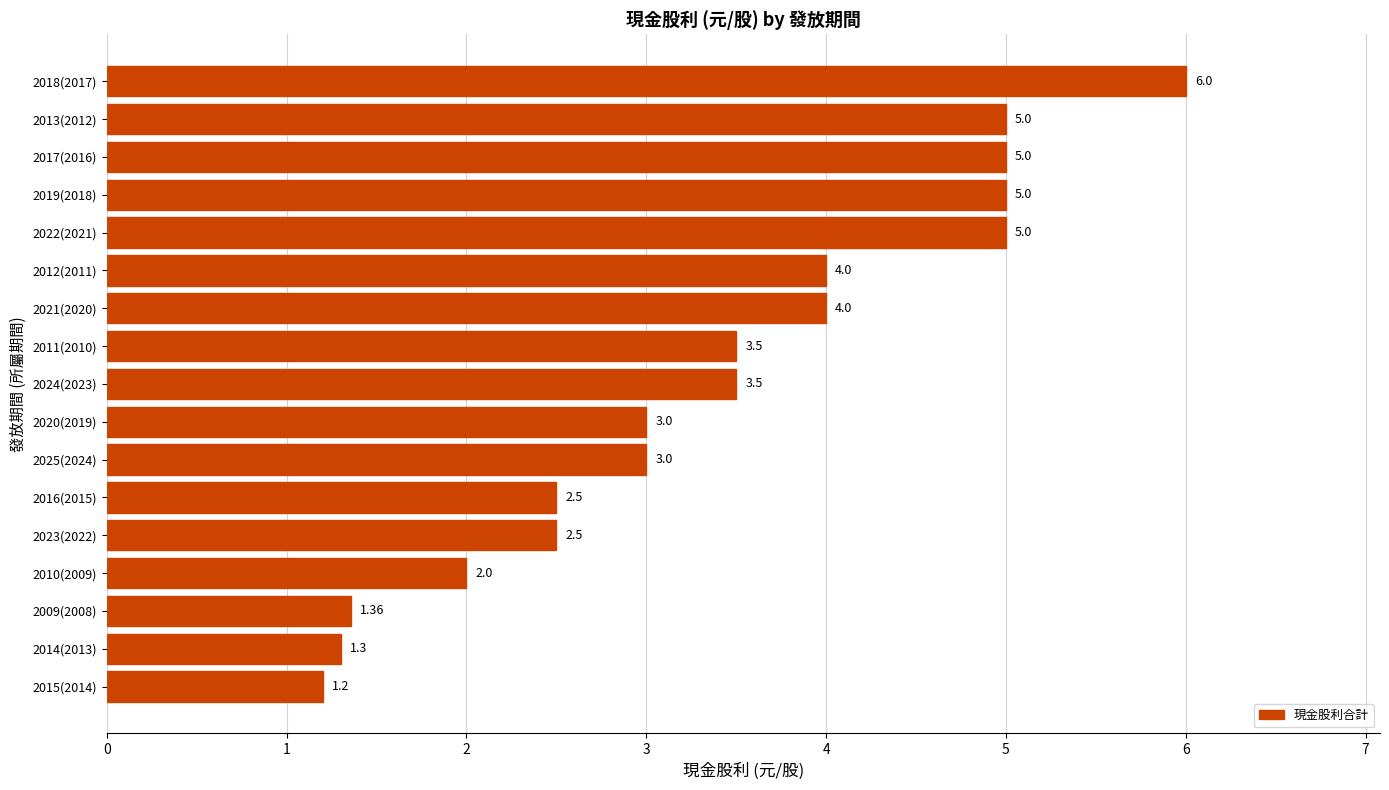

What is the sum of all values?

57.9